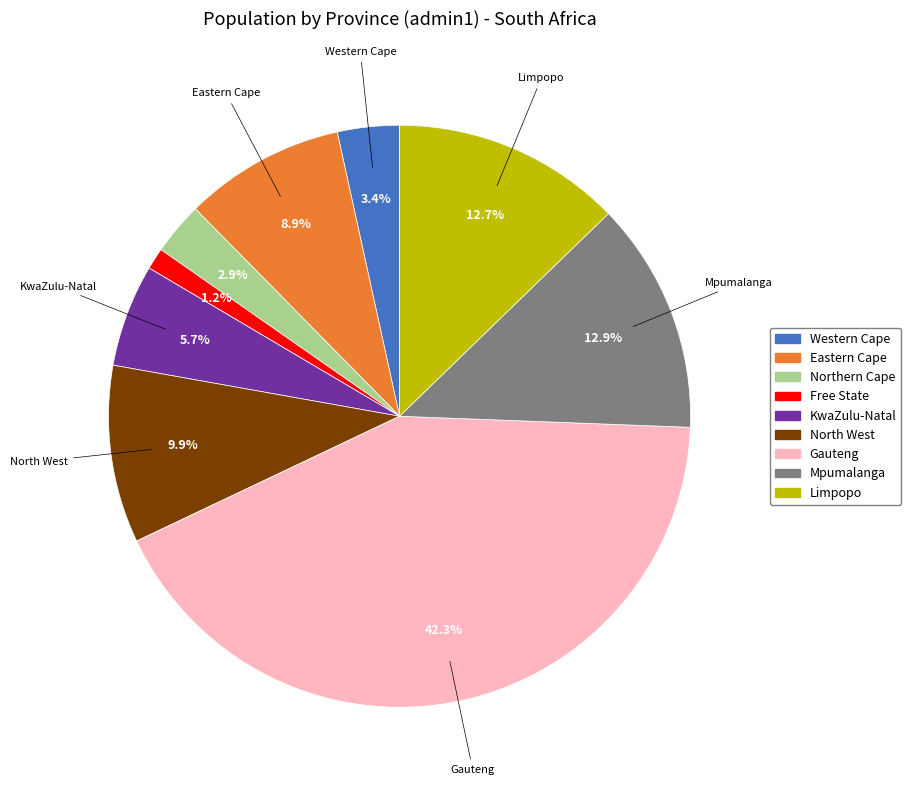

What is the total percentage of Mpumalanga and Free State?

14.1%